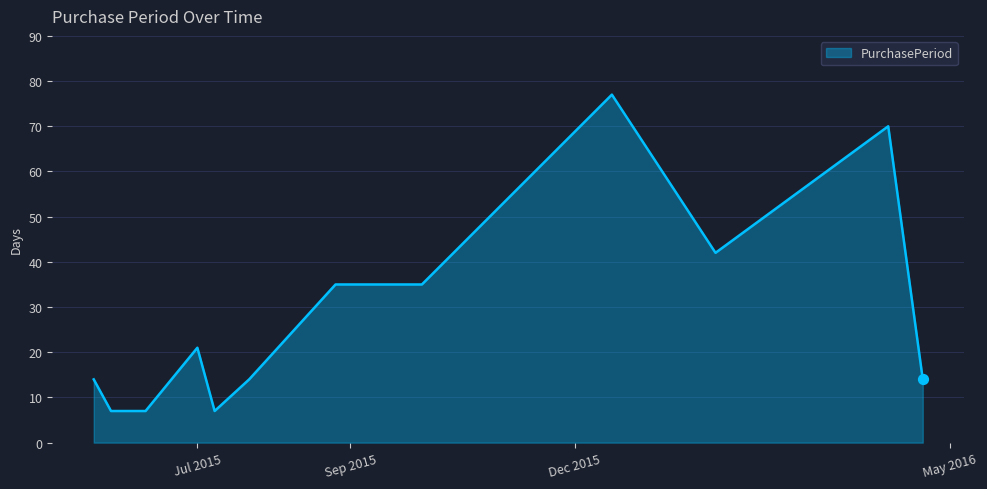

What is the difference between the maximum and minimum values?

70